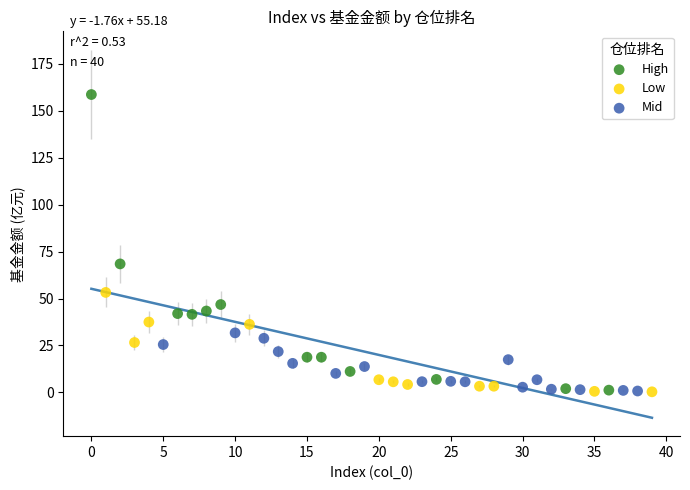

Which series has the widest spread of Y values?

High